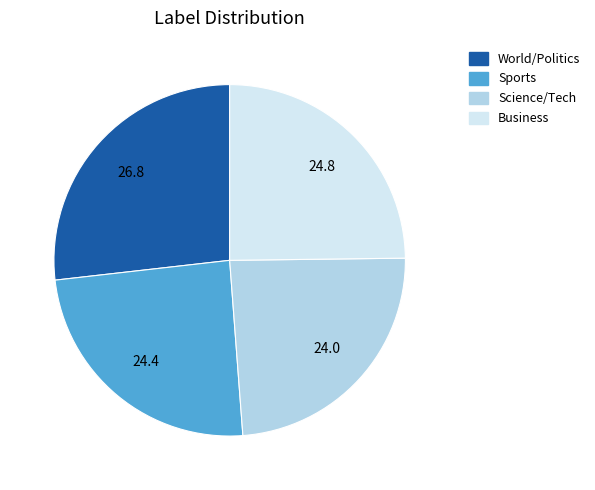

Does any single category account for the majority?

No